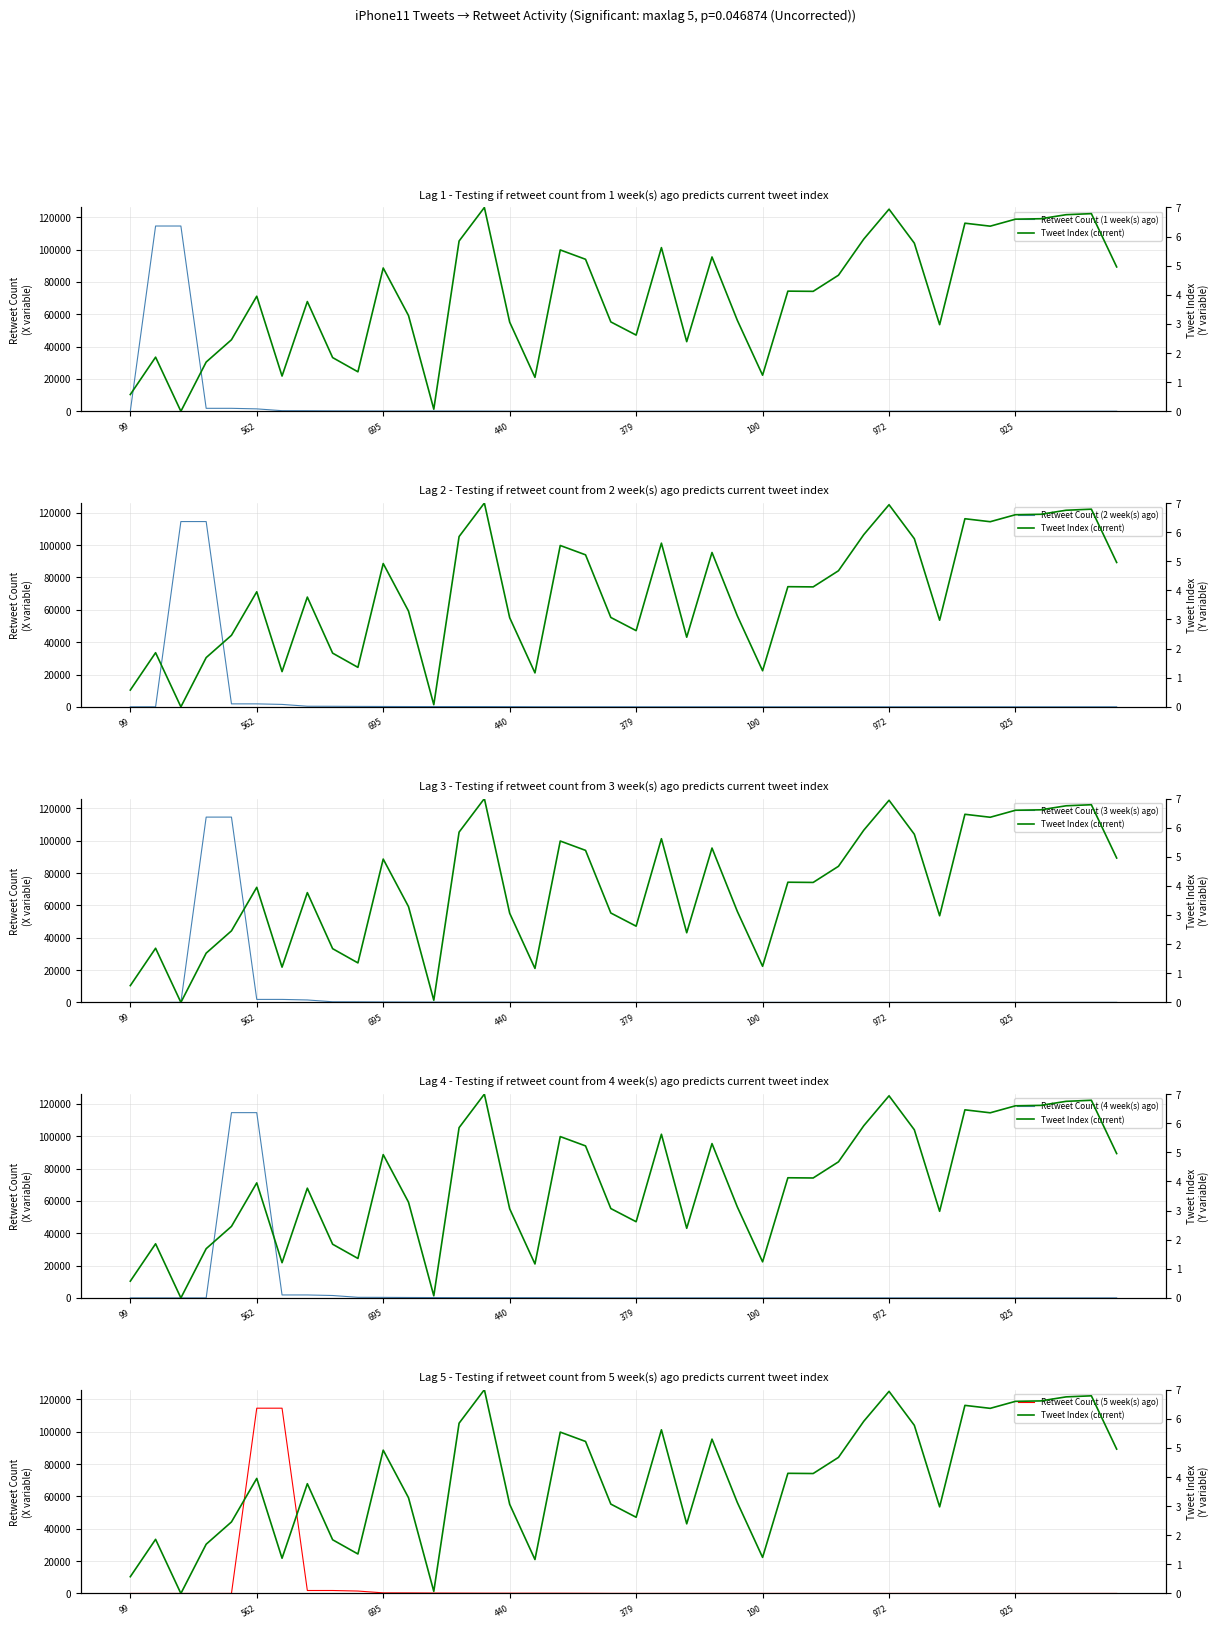

Which series has the widest spread of values?

Retweet Count (1 week(s) ago)